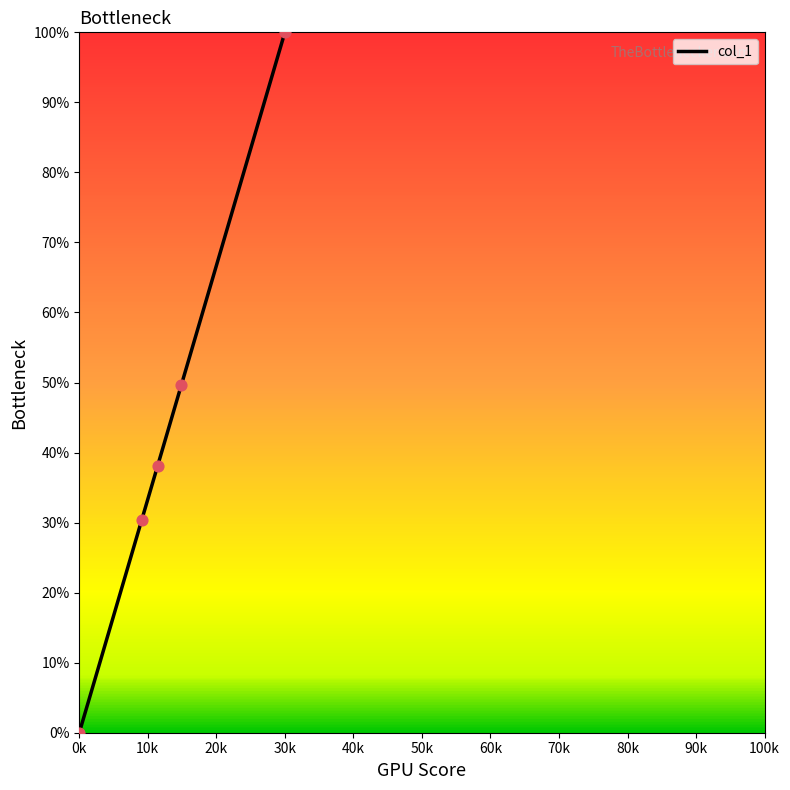

What is the change in value from 9.1 to 30.0?

+69.7